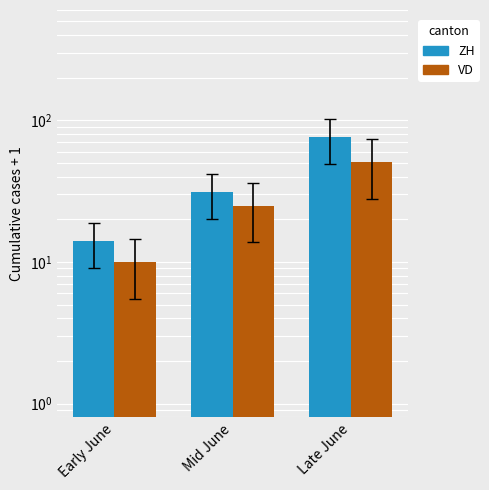

What is the difference between the maximum and minimum values in the ZH series?

62